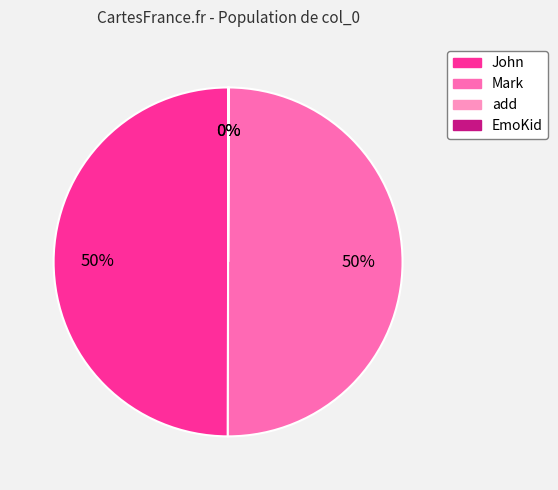

The John slice represents 50% of the pie. True or false?

True